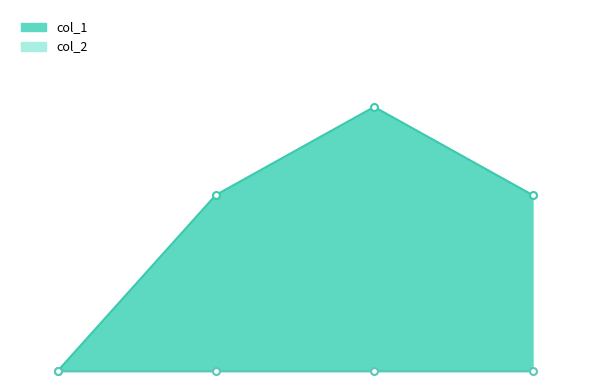

Which has a higher value, 1510096080 or 1510099679?

1510099679